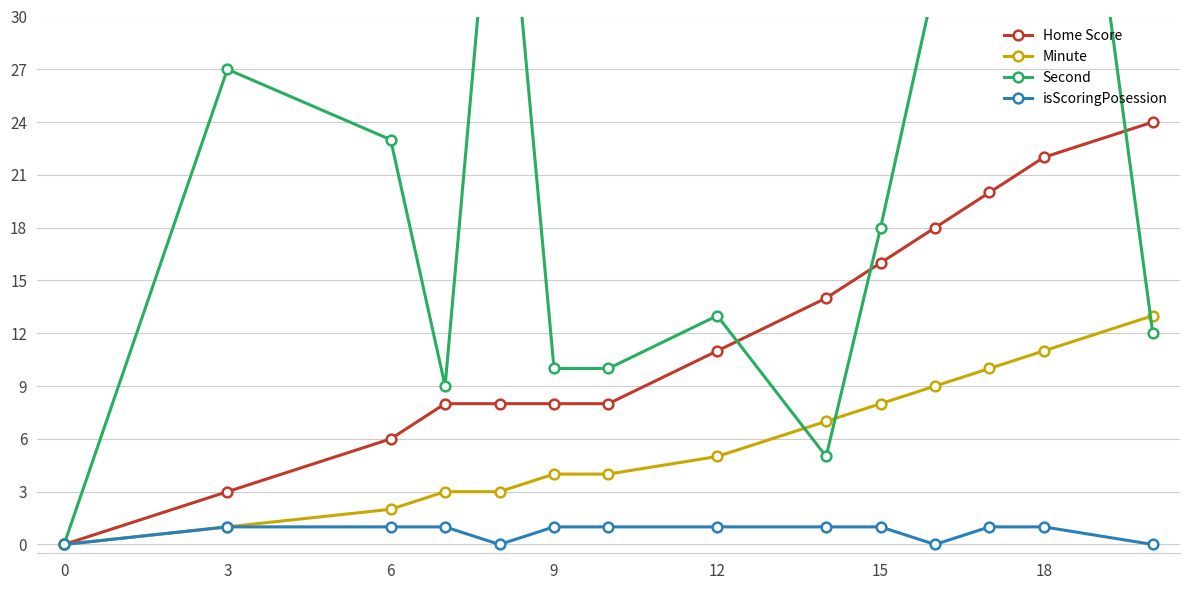

The isScoringPosession series shows 1 at 12. True or false?

True